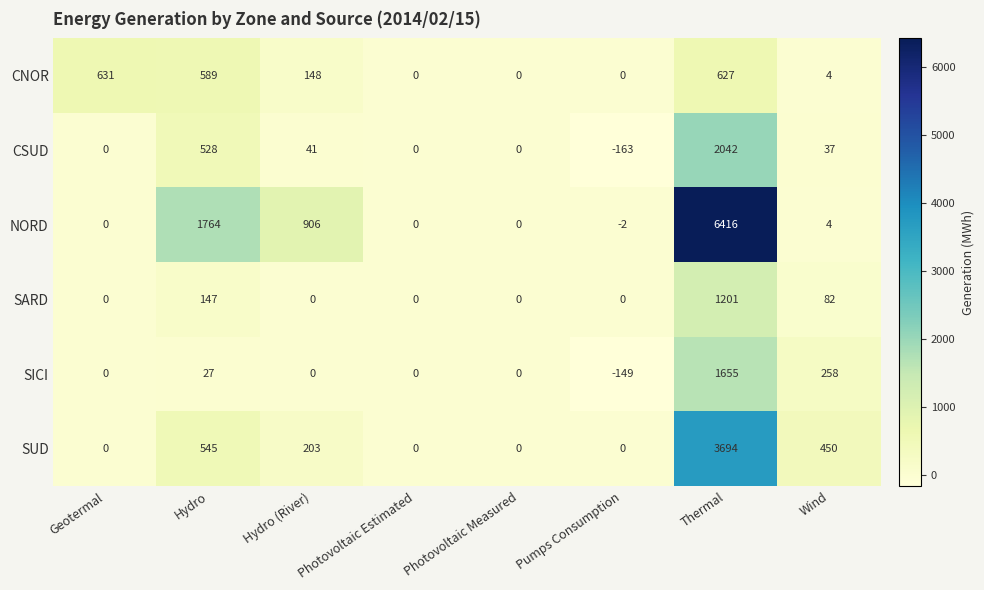

At which category is the sum across all series the highest?

Thermal